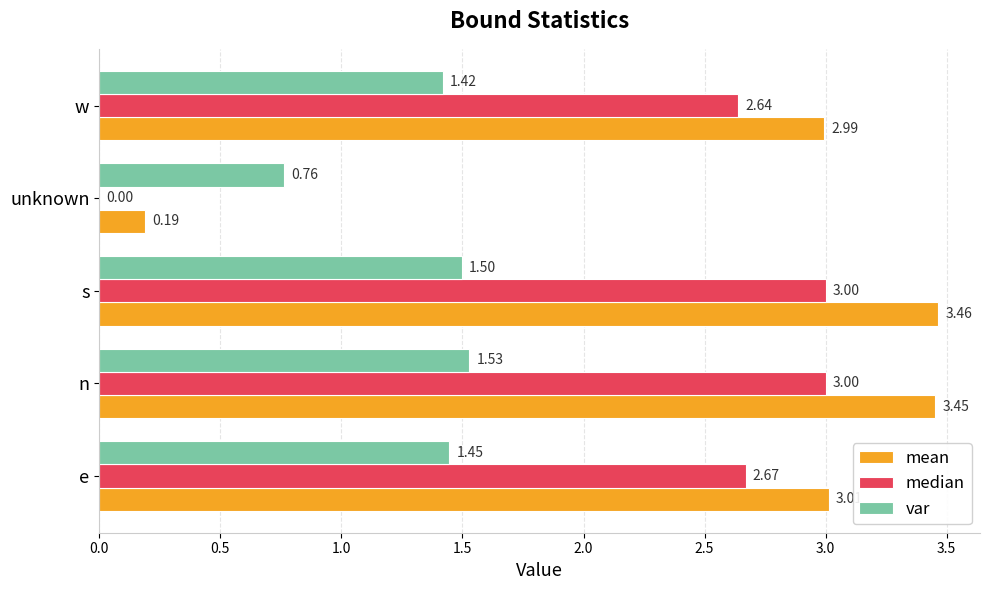

Which category has the highest value across all series?

s